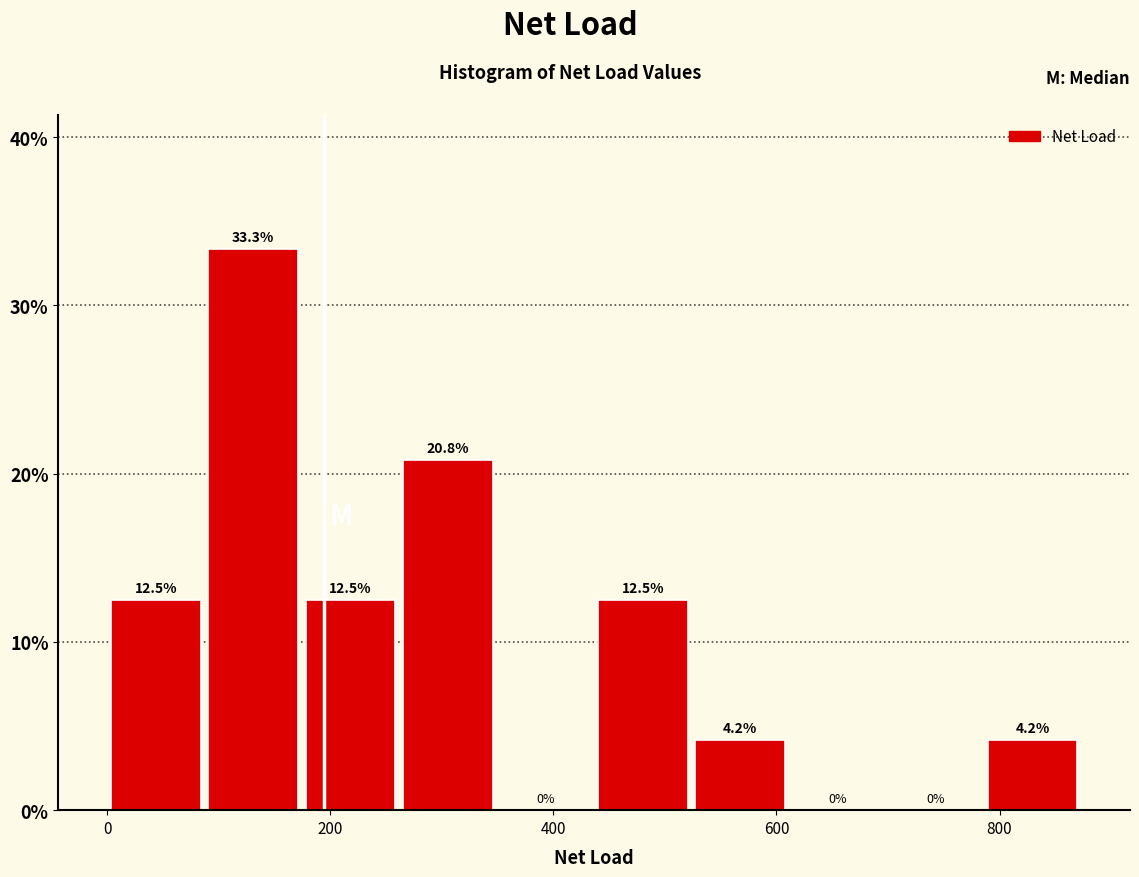

What is the height of the bar covering 80 to 180 on the x-axis? The bar edges are not printed on the chart, so give them approximately, as read against the axis.

33.3